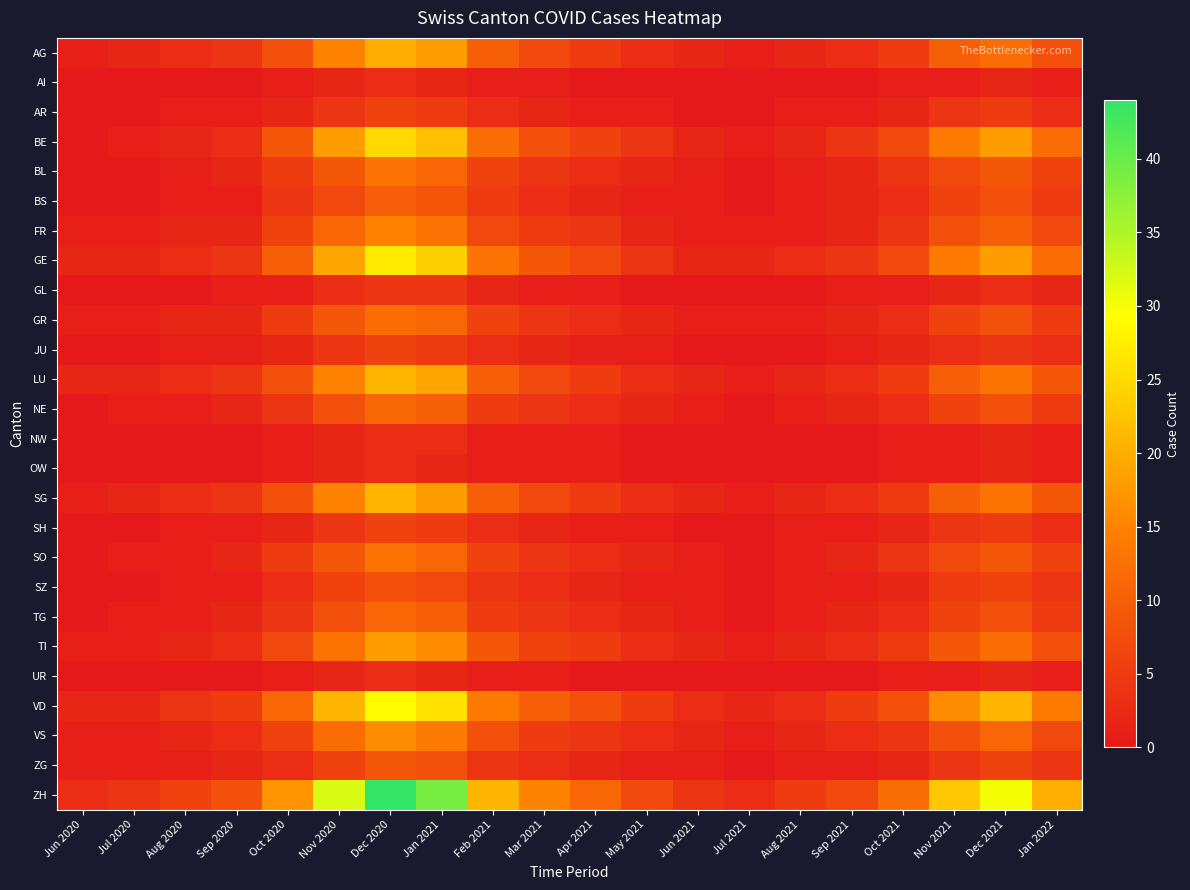

Which series has the largest range (max minus min)?

ZH